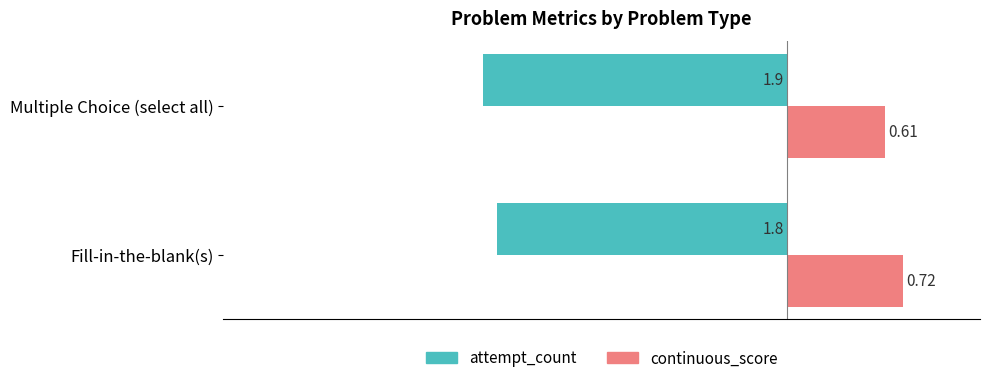

Which series has the largest total across all categories?

continuous_score